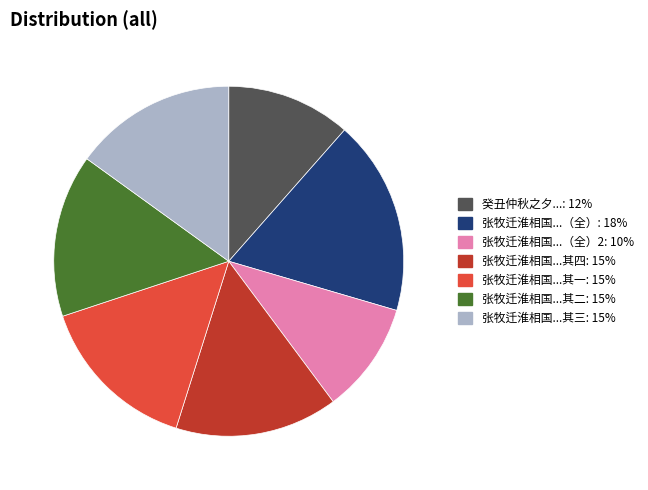

Is there any slice that represents more than half of the pie?

No